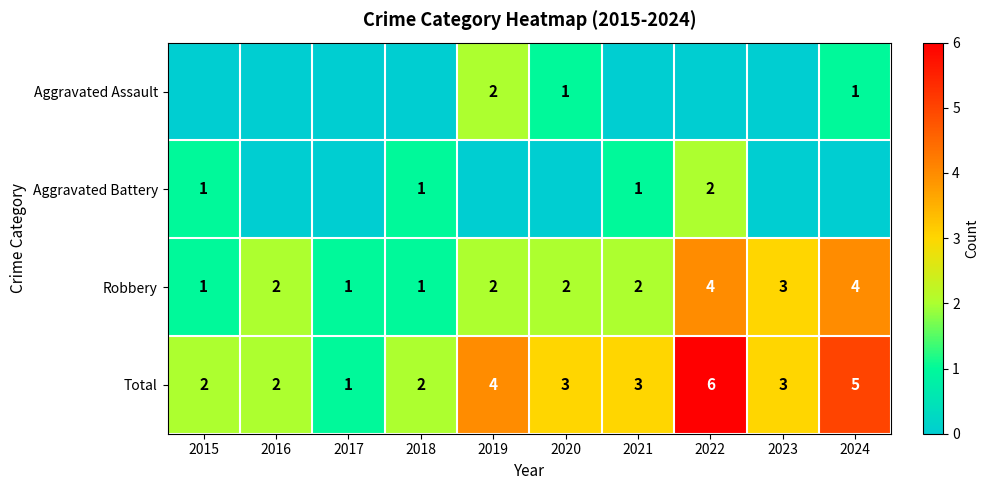

Is it true that Robbery equals 0 at 2015?

False